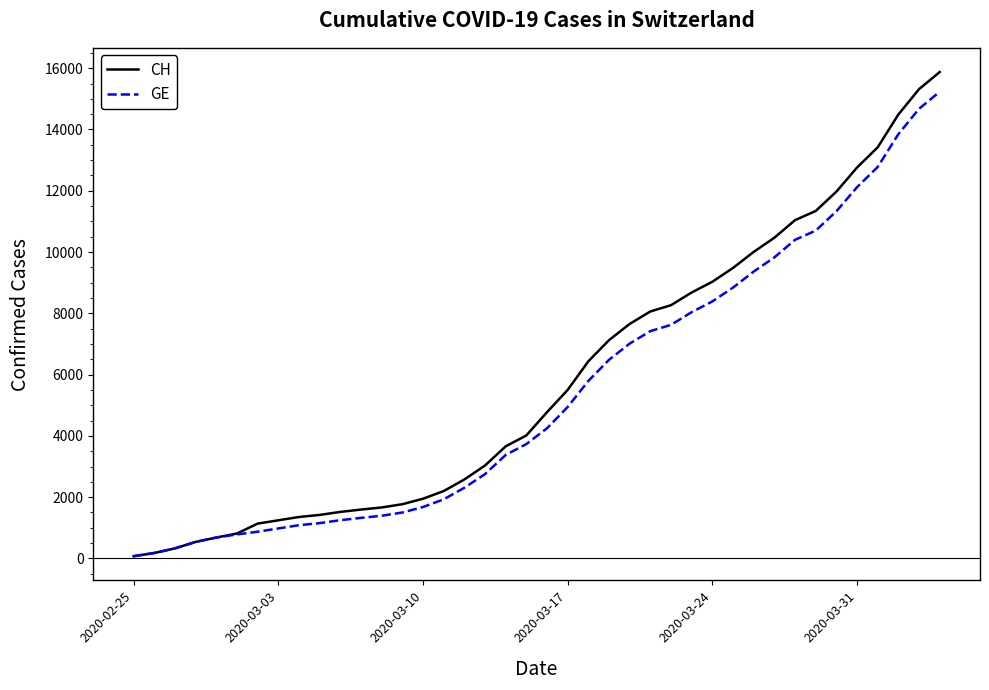

What is the maximum value shown in the chart?

15875